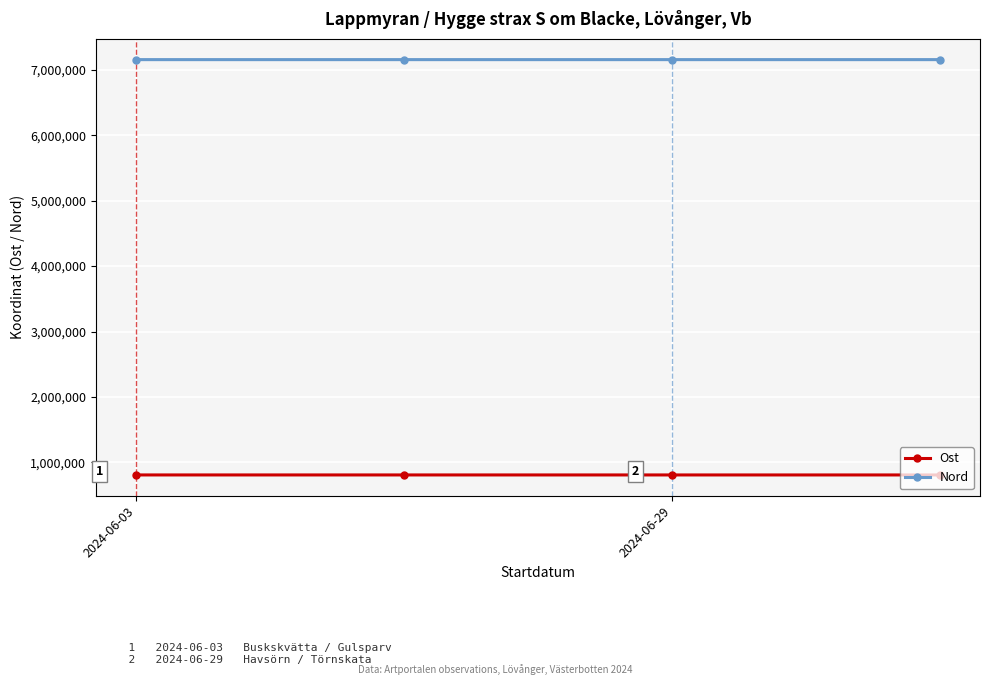

At how many categories does at least one series exceed 4257998?

4